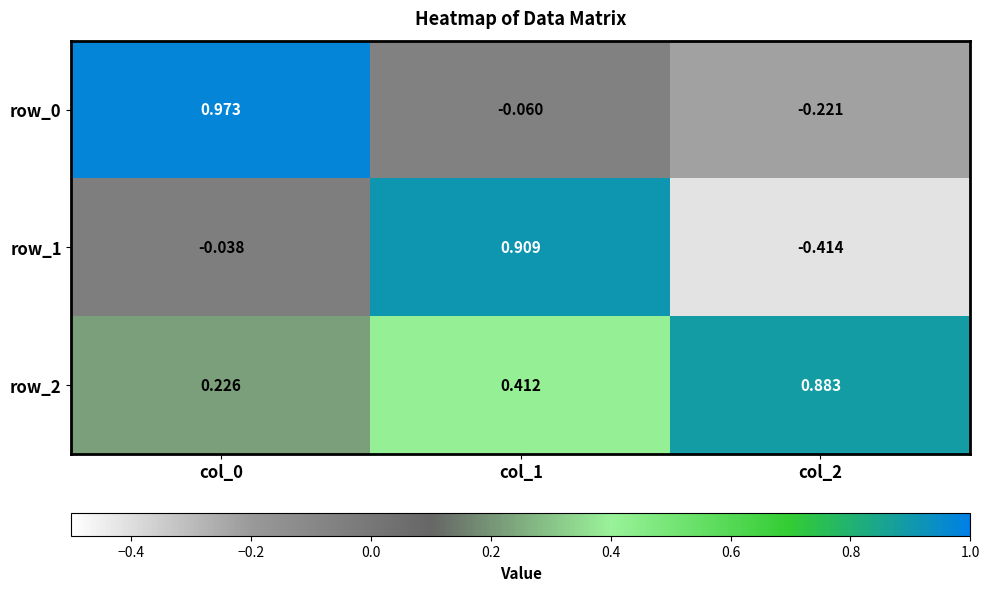

What is the sum of the row_1 values at col_2 and col_0?

-0.5